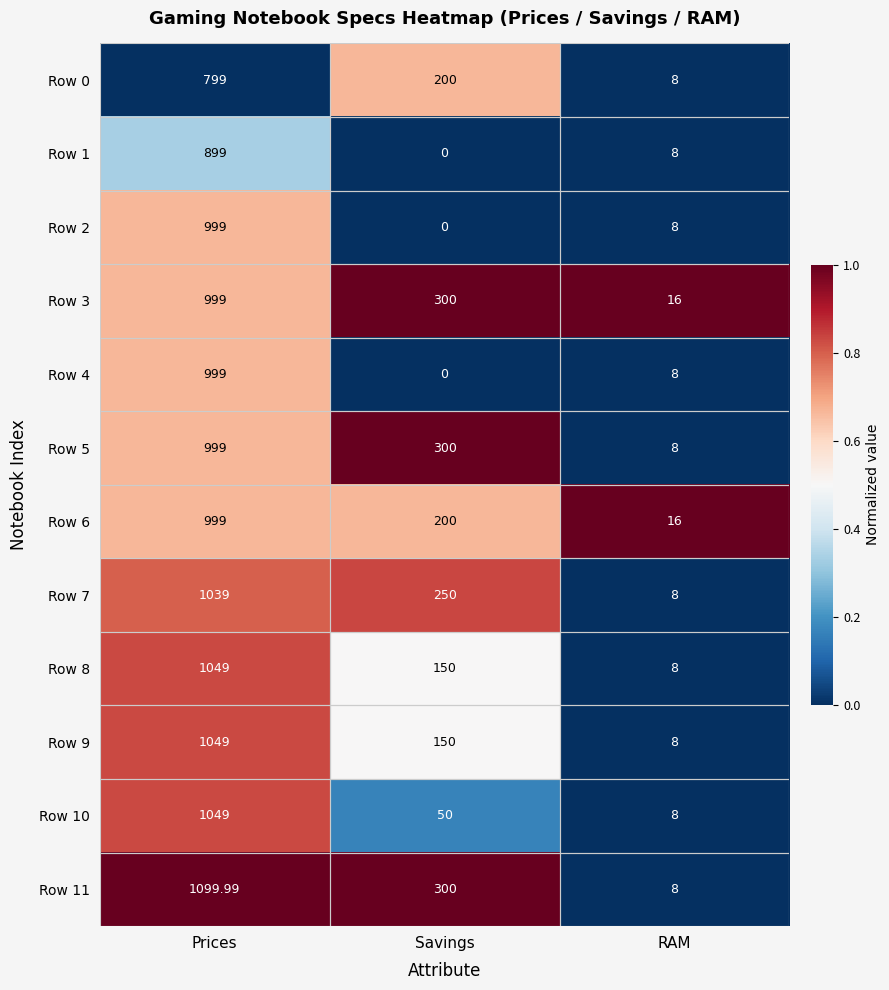

What is the difference between the highest and lowest values at Prices?

301.0